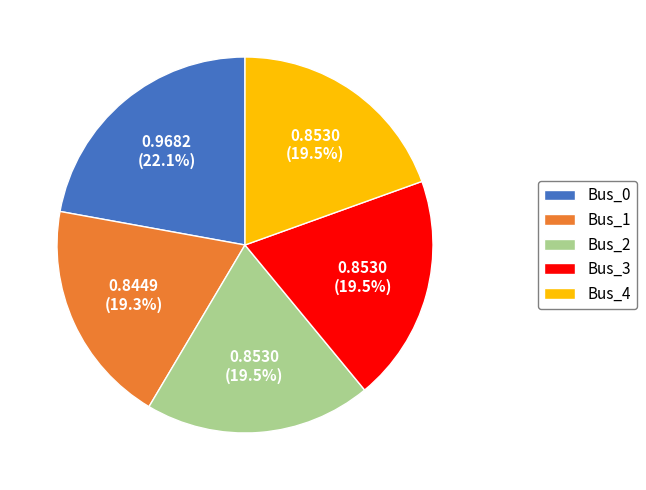

Is Bus_3 the majority of the pie?

No